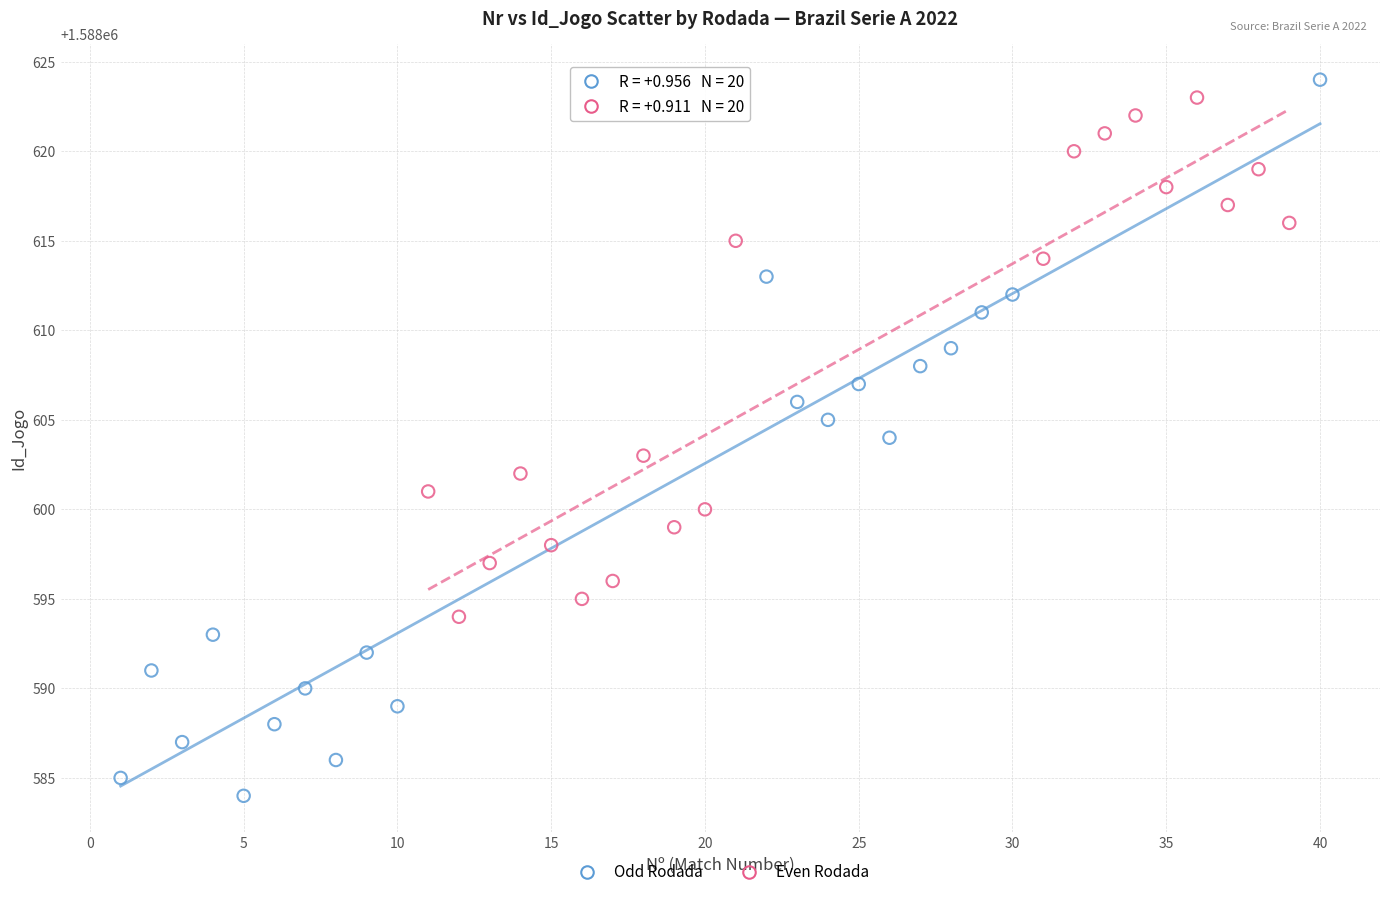

Which series reaches the minimum Y coordinate?

Odd Rodada